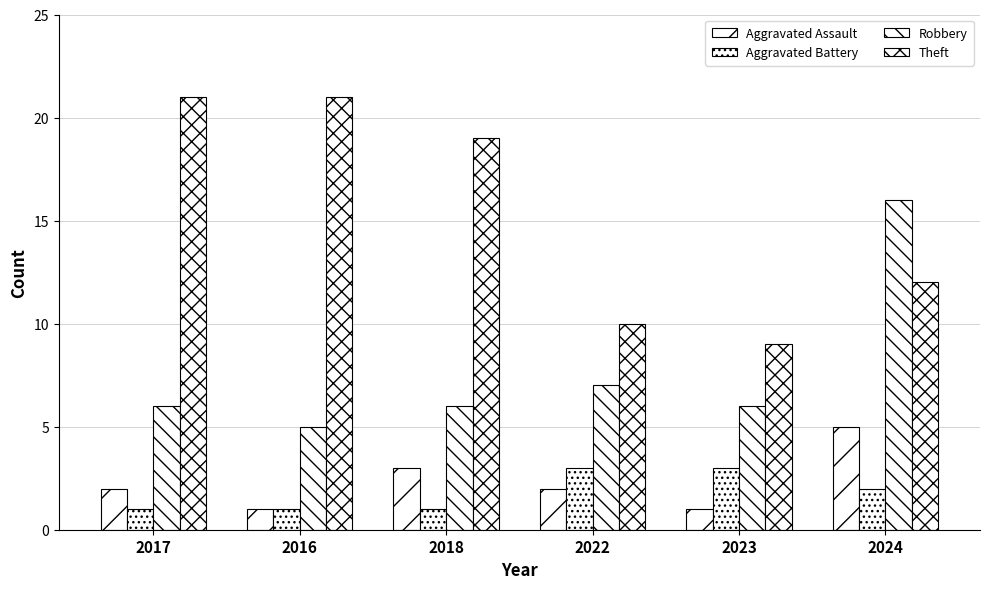

What is the sum of the Robbery values at 2023 and 2022?

13